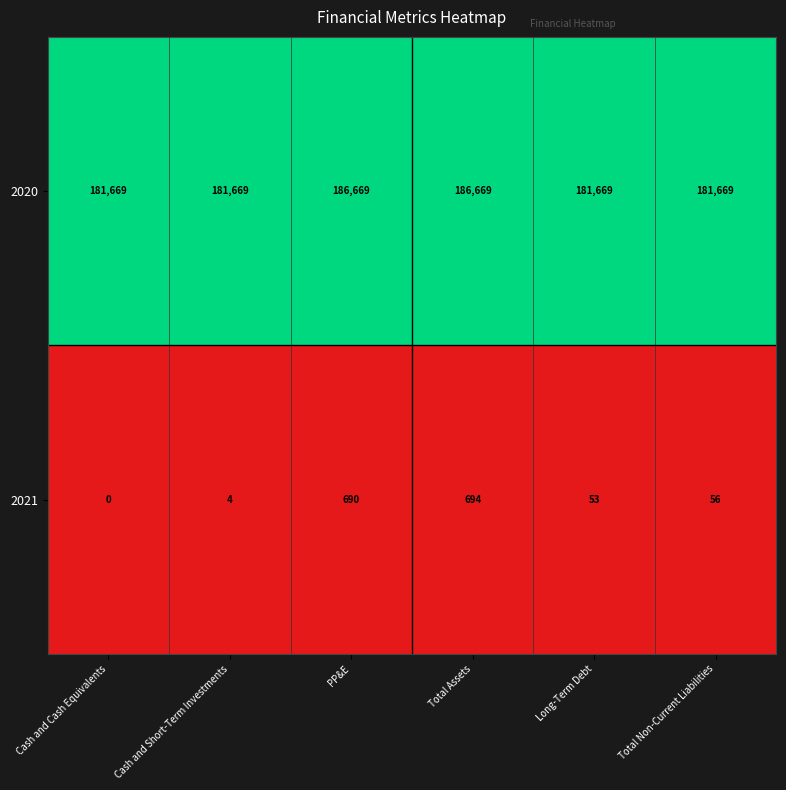

Reading left to right, list all the values displayed in this chart.

2020: Cash and Cash Equivalents=181669	Cash and Short-Term Investments=181669	PP&E=186669	Total Assets=186669	Long-Term Debt=181669	Total Non-Current Liabilities=181669
2021: Cash and Cash Equivalents=0	Cash and Short-Term Investments=4	PP&E=690	Total Assets=694	Long-Term Debt=53	Total Non-Current Liabilities=56